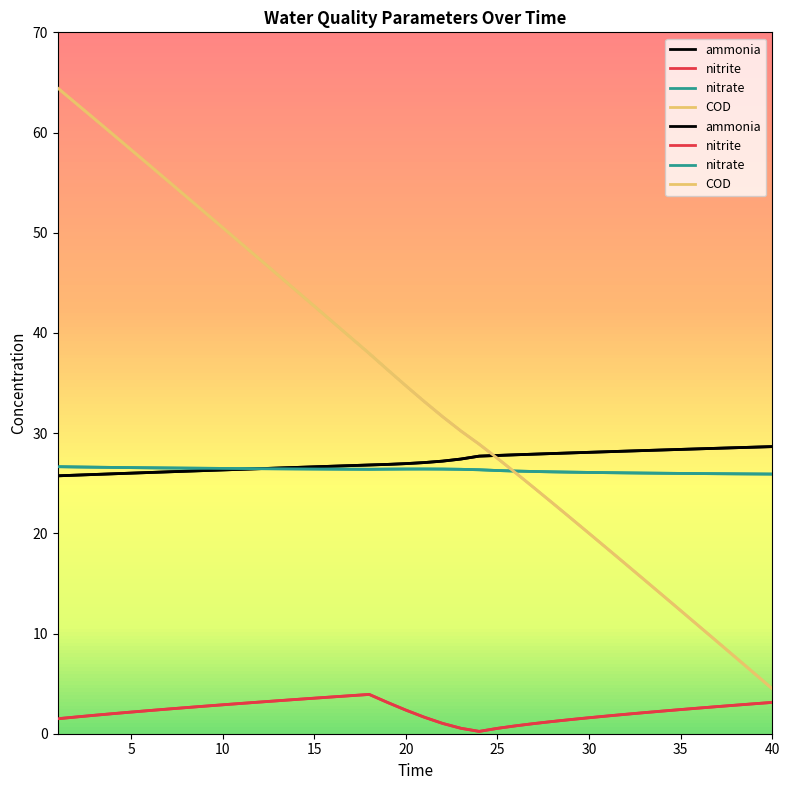

The ammonia series shows 49.1 at 35. True or false?

False